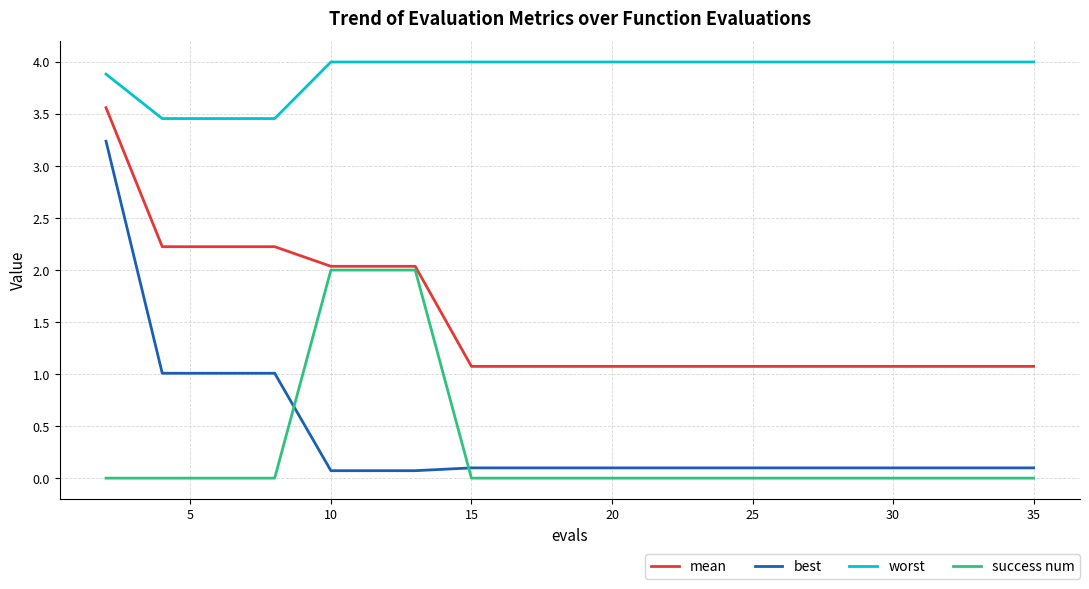

What is the maximum value for success num?

2.0